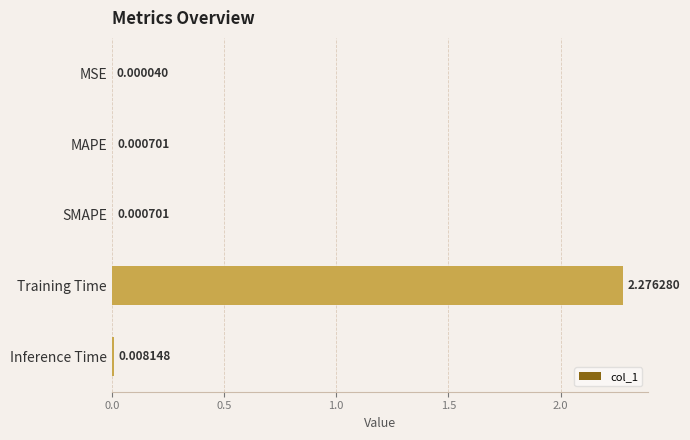

Which label corresponds to the largest value in the chart?

Training Time